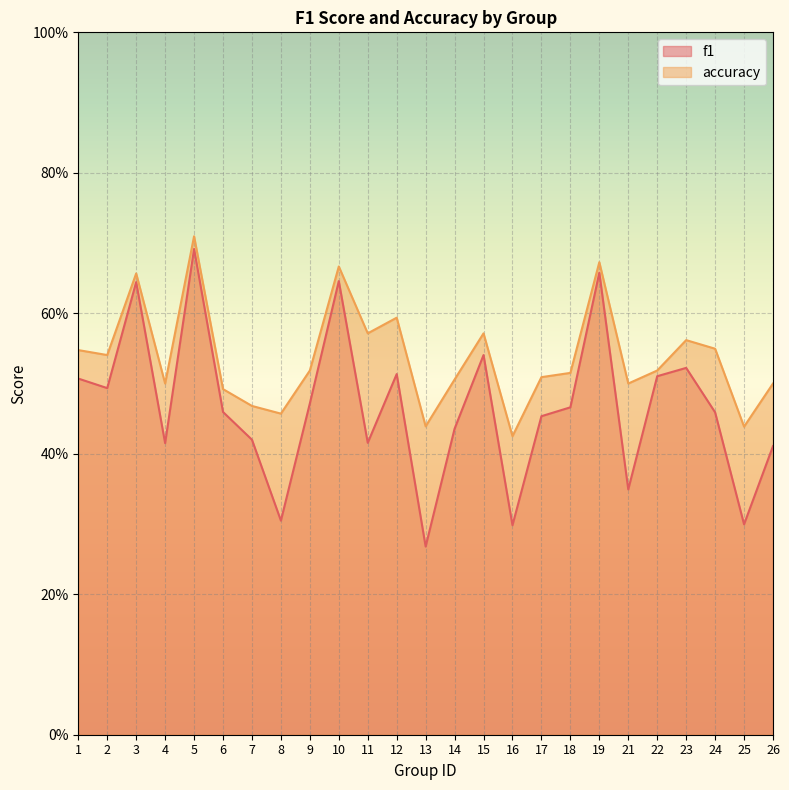

What is the sum of the accuracy values at 9 and 4?

1.0